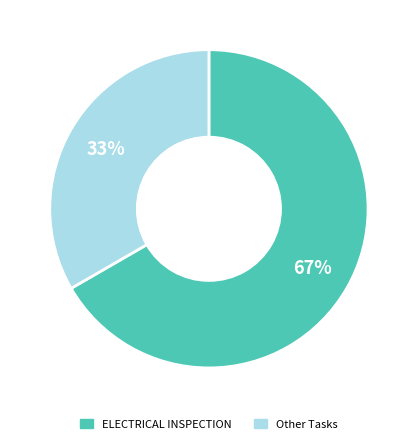

To the nearest percent, what is the average slice percentage?

50%